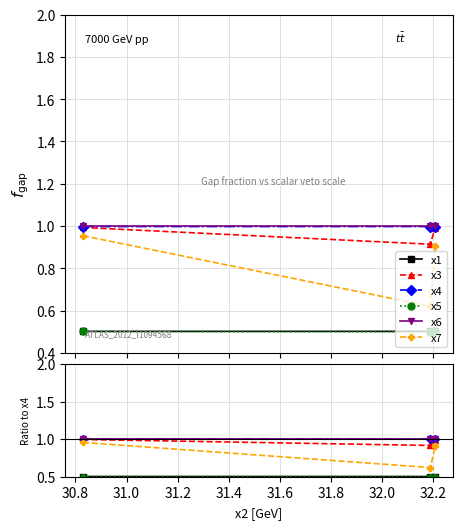

Which series has the widest spread of values?

x7